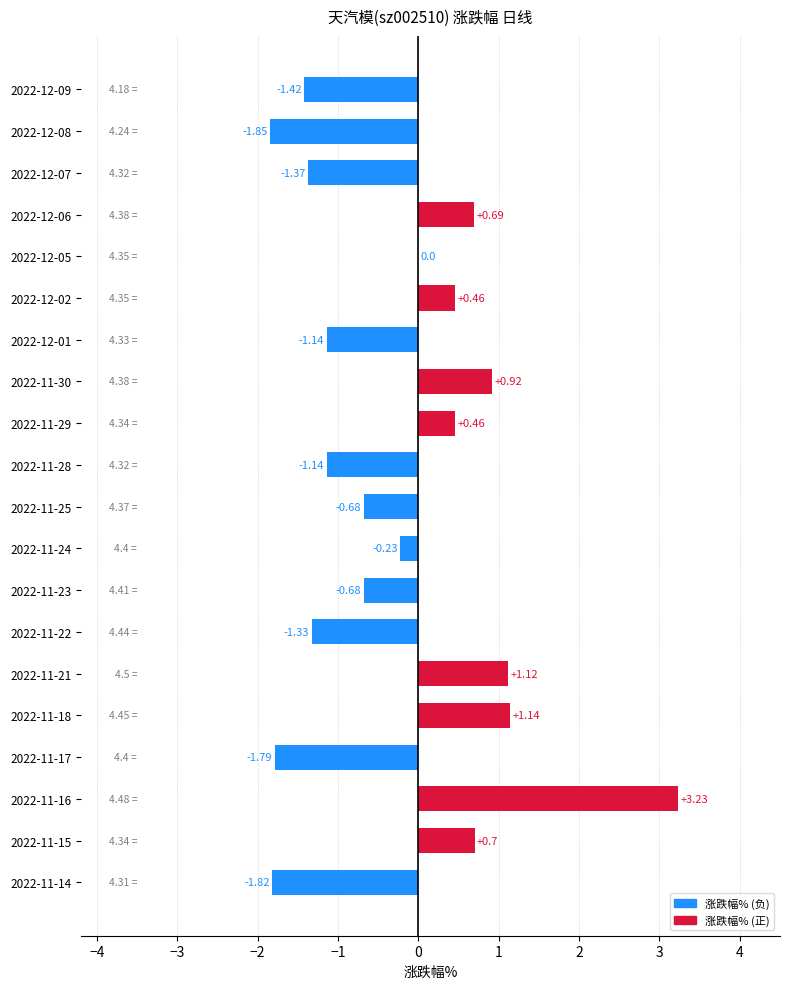

How many distinct data groups are displayed?

1